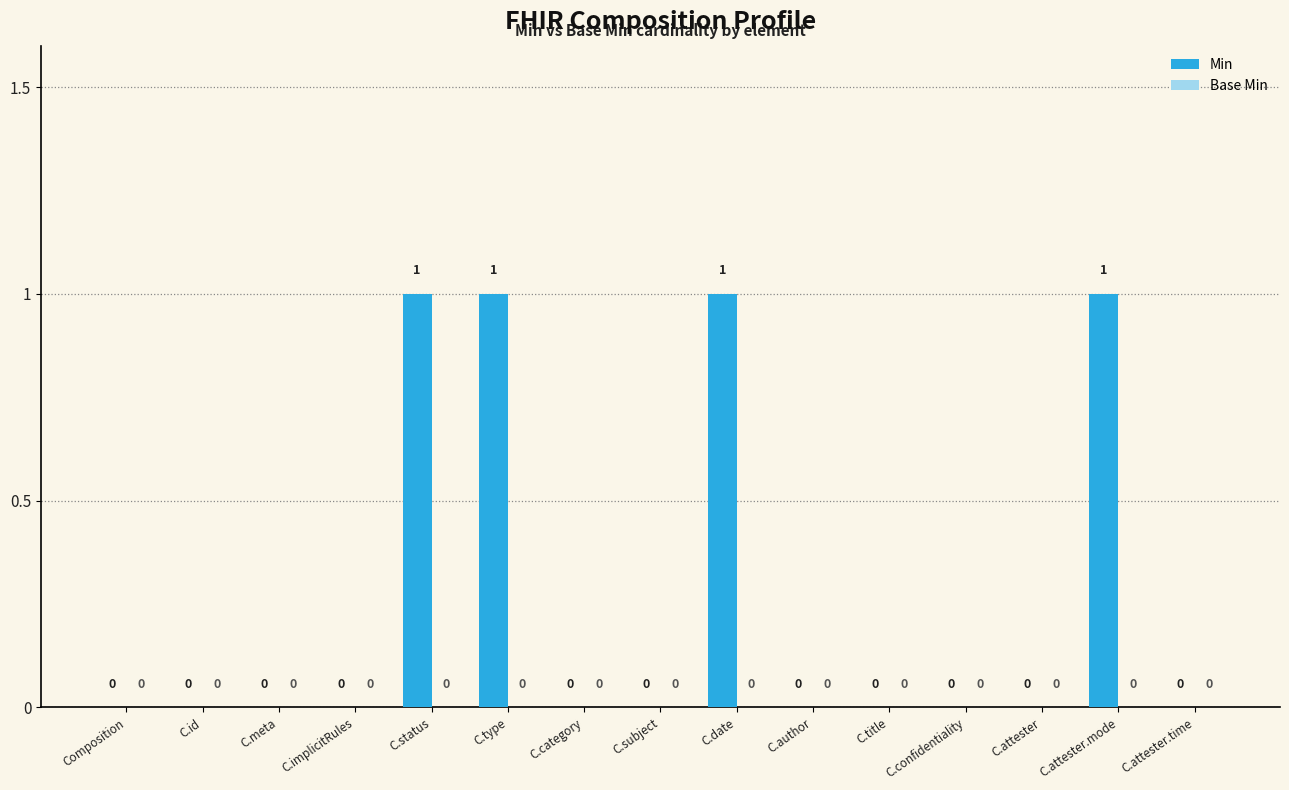

What is the sum of all values?

4